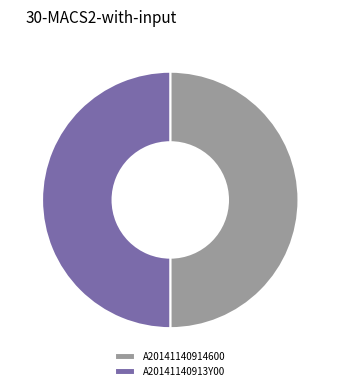

How many slices are in this pie chart?

2